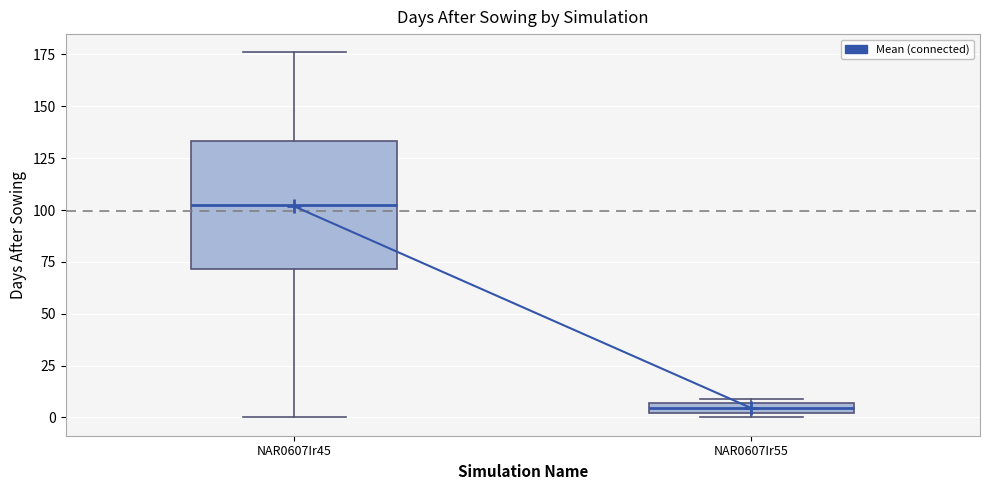

Where is the upper edge of the box for NAR0607Ir55 on the y-axis? The values are not printed on the chart, so give them approximately, as read against the axis.

5